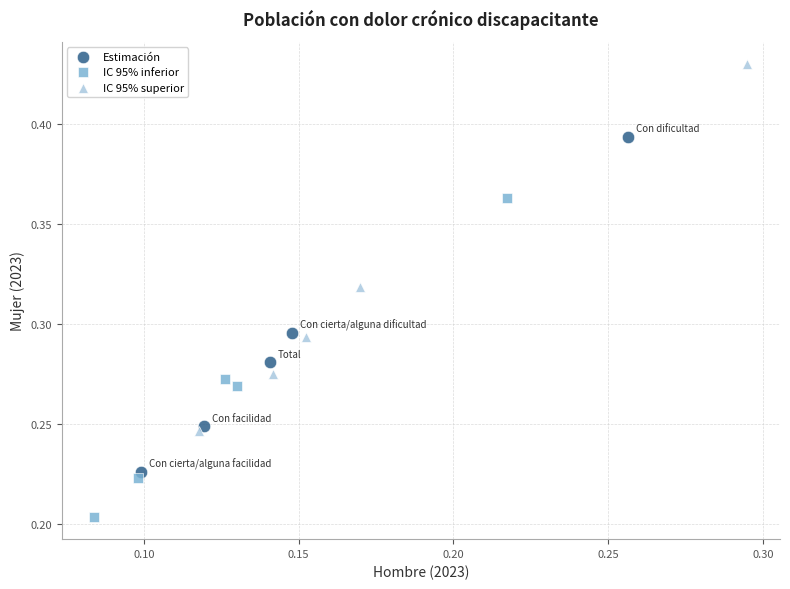

Which series reaches the maximum Y coordinate?

IC 95% superior